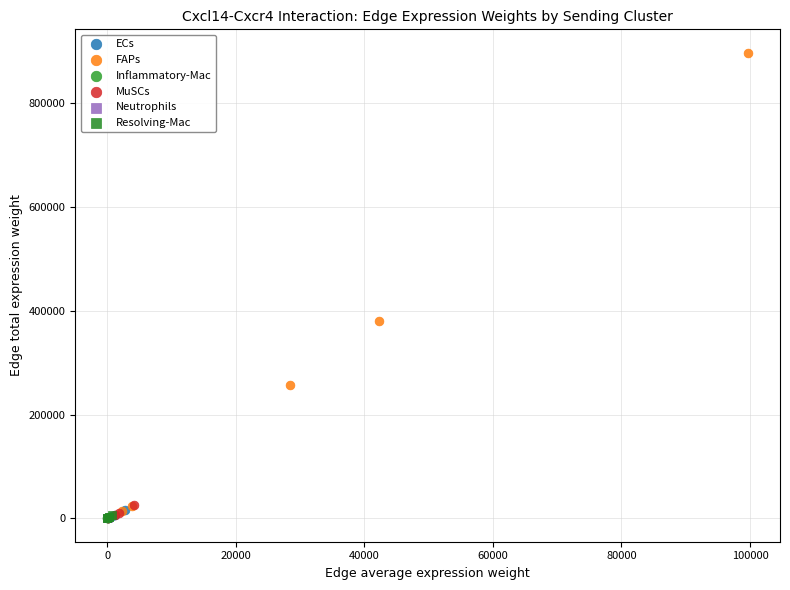

Which series has the largest Y range (max minus min)?

FAPs